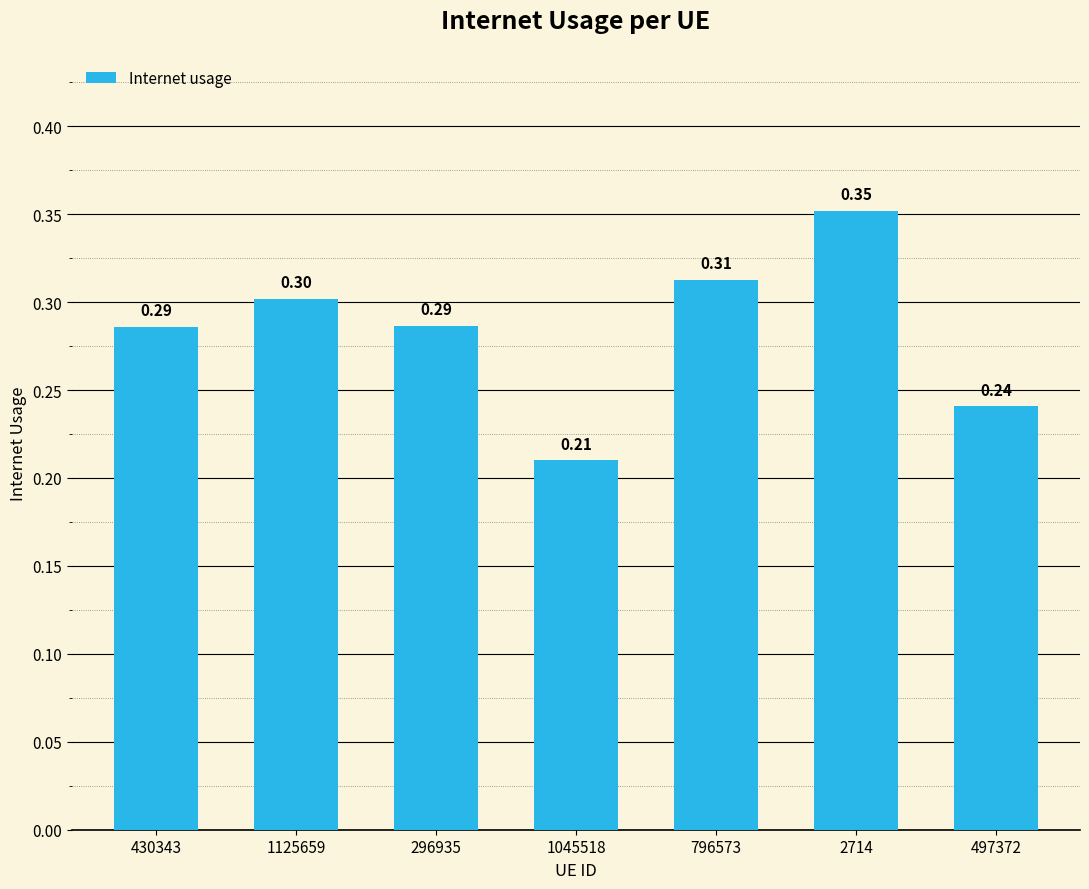

Count the number of data series in this chart.

1